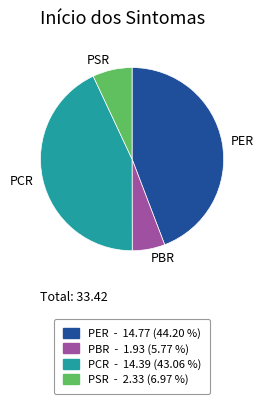

Between PBR and PER, which is larger?

PER